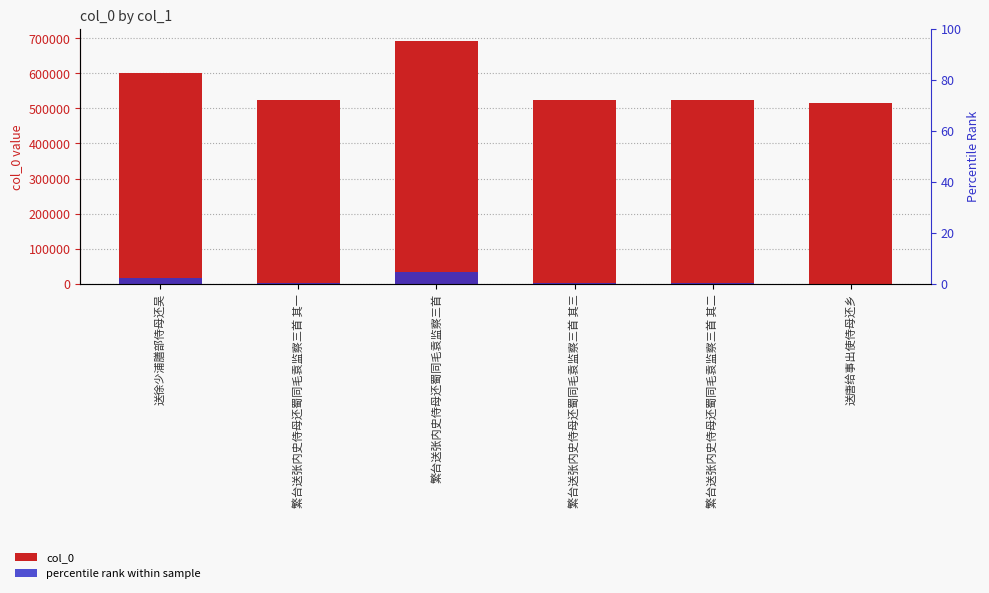

Reading left to right, extract all data points from this chart.

col_0: 送徐少浦膳部侍母还吴=600206.0	繁台送张内史侍母还蜀同毛袁监察三首 其一=523496.0	繁台送张内史侍母还蜀同毛袁监察三首=691660.0	繁台送张内史侍母还蜀同毛袁监察三首 其三=523498.0	繁台送张内史侍母还蜀同毛袁监察三首 其二=523497.0	送唐给事出使侍母还乡=516261.0
percentile rank within sample: 送徐少浦膳部侍母还吴=16551.2	繁台送张内史侍母还蜀同毛袁监察三首 其一=1426.5	繁台送张内史侍母还蜀同毛袁监察三首=34583.0	繁台送张内史侍母还蜀同毛袁监察三首 其三=1426.9	繁台送张内史侍母还蜀同毛袁监察三首 其二=1426.7	送唐给事出使侍母还乡=0.0